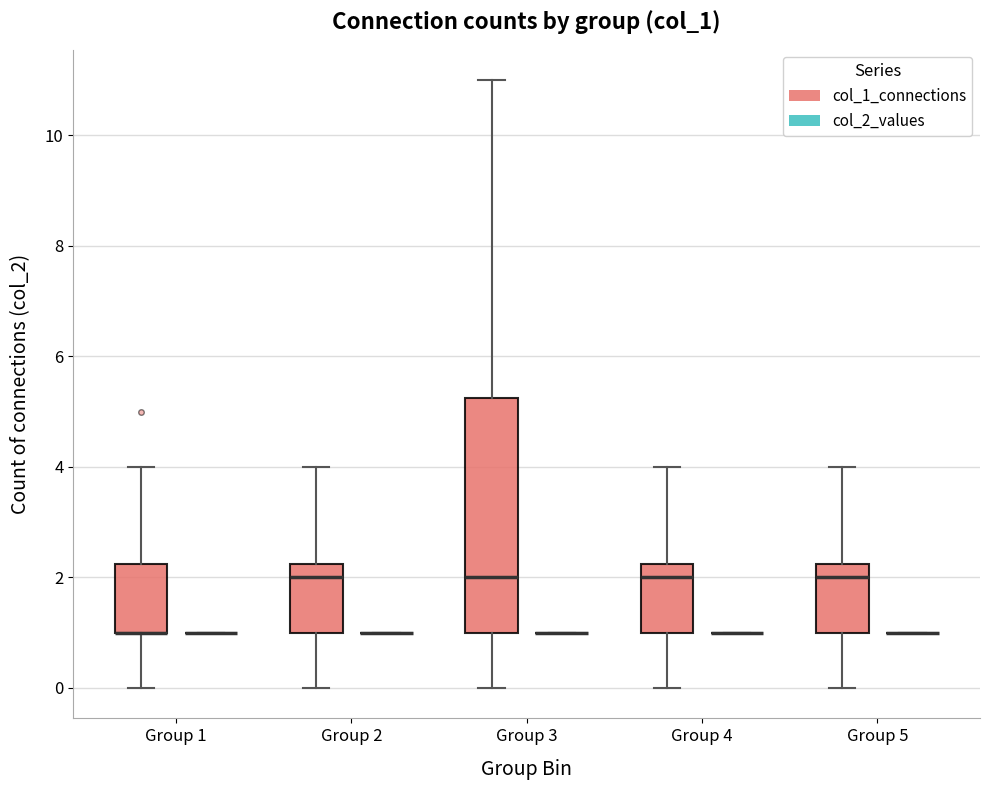

Reading left to right, transcribe this box plot: for each box, give where its median line is, the range the box spans, and where its two whiskers end, as read against the y-axis. The values are not printed on the chart, so give them approximately, as read against the axis.

Group 1 (col_1_connections): median 1.0 (drawn on the box's lower edge), box 1.0 to 2.2, whiskers 0.0 to 4.0
Group 1 (col_2_values): box collapsed to a line at 1.0, whiskers 1.0 to 1.0
Group 2 (col_1_connections): median 2.0, box 1.0 to 2.2, whiskers 0.0 to 4.0
Group 2 (col_2_values): box collapsed to a line at 1.0, whiskers 1.0 to 1.0
Group 3 (col_1_connections): median 2.0, box 1.0 to 5.2, whiskers 0.0 to 11.0
Group 3 (col_2_values): box collapsed to a line at 1.0, whiskers 1.0 to 1.0
Group 4 (col_1_connections): median 2.0, box 1.0 to 2.2, whiskers 0.0 to 4.0
Group 4 (col_2_values): box collapsed to a line at 1.0, whiskers 1.0 to 1.0
Group 5 (col_1_connections): median 2.0, box 1.0 to 2.2, whiskers 0.0 to 4.0
Group 5 (col_2_values): box collapsed to a line at 1.0, whiskers 1.0 to 1.0